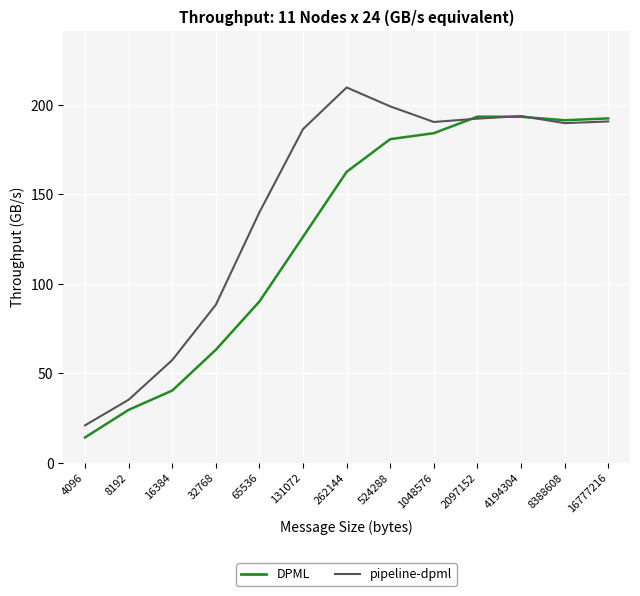

What is the total value across all series at 524288?

380.0